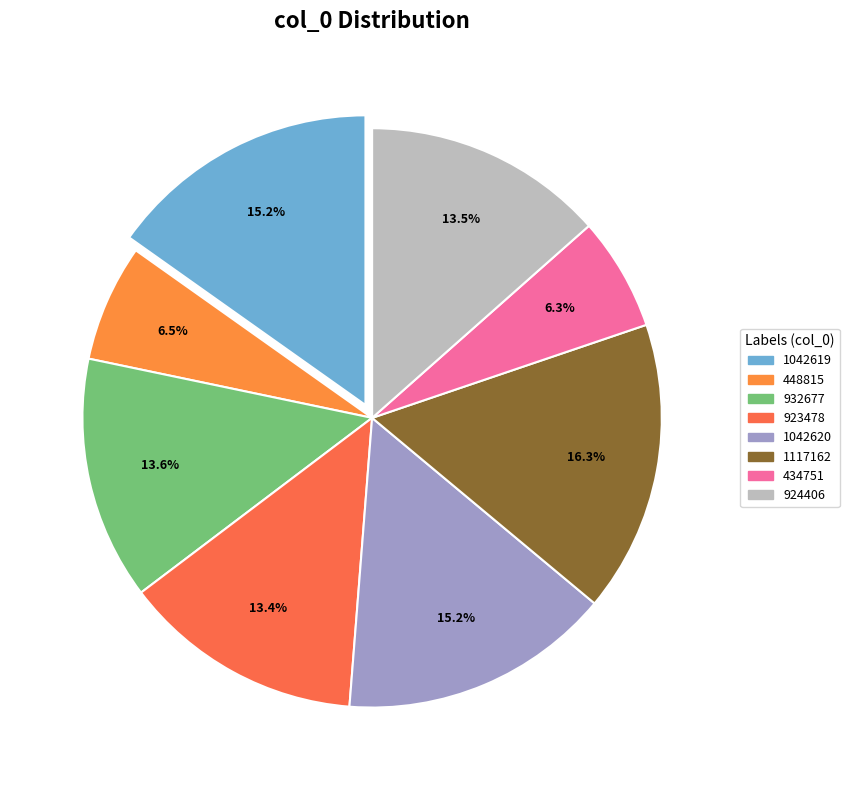

What portion of the pie excludes 1042619?

84.8%